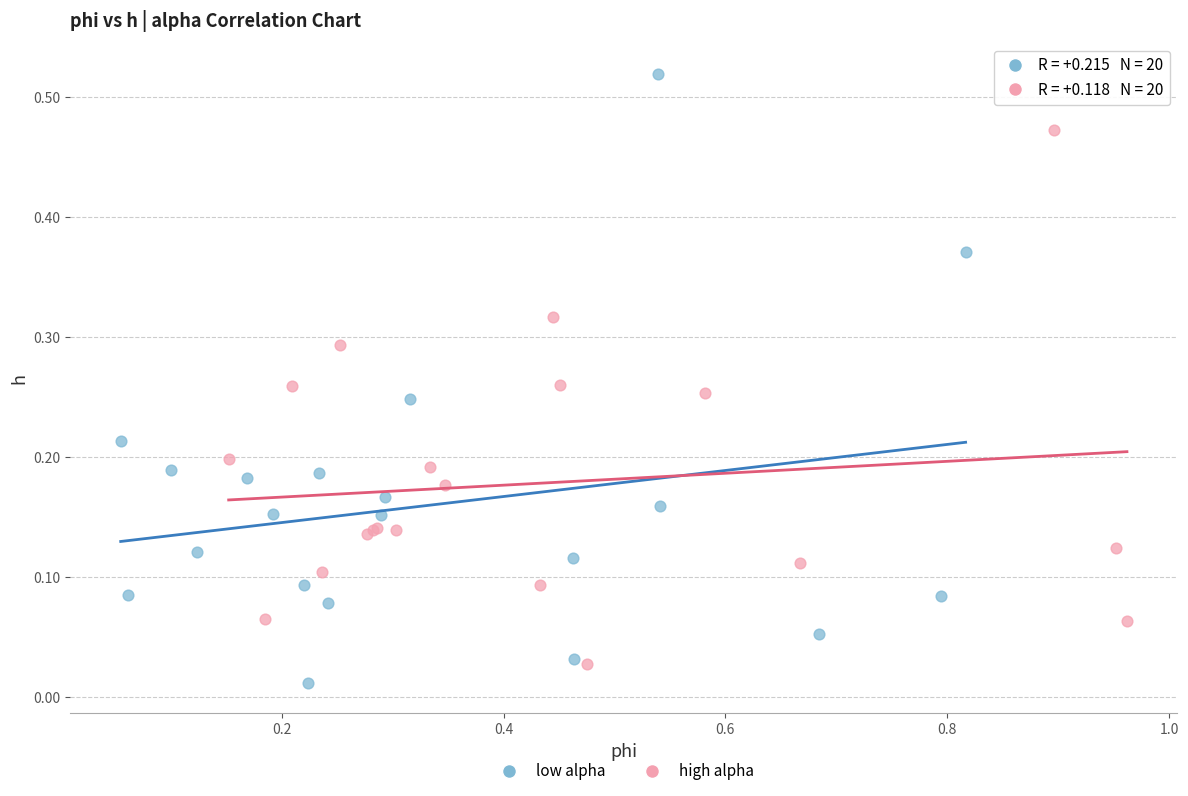

Which series contains the highest Y value?

low alpha